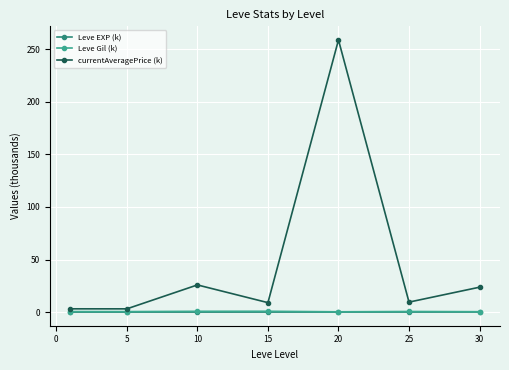

Reading right to left, extract all data points from this chart.

Leve EXP (k): 0.1	0.0	0.0	0.0	0.0	0.0	0.0
Leve Gil (k): 0.4	0.6	0.3	0.8	0.8	0.5	0.5
currentAveragePrice (k): 23.7	9.5	258.9	9.0	25.9	3.1	3.1